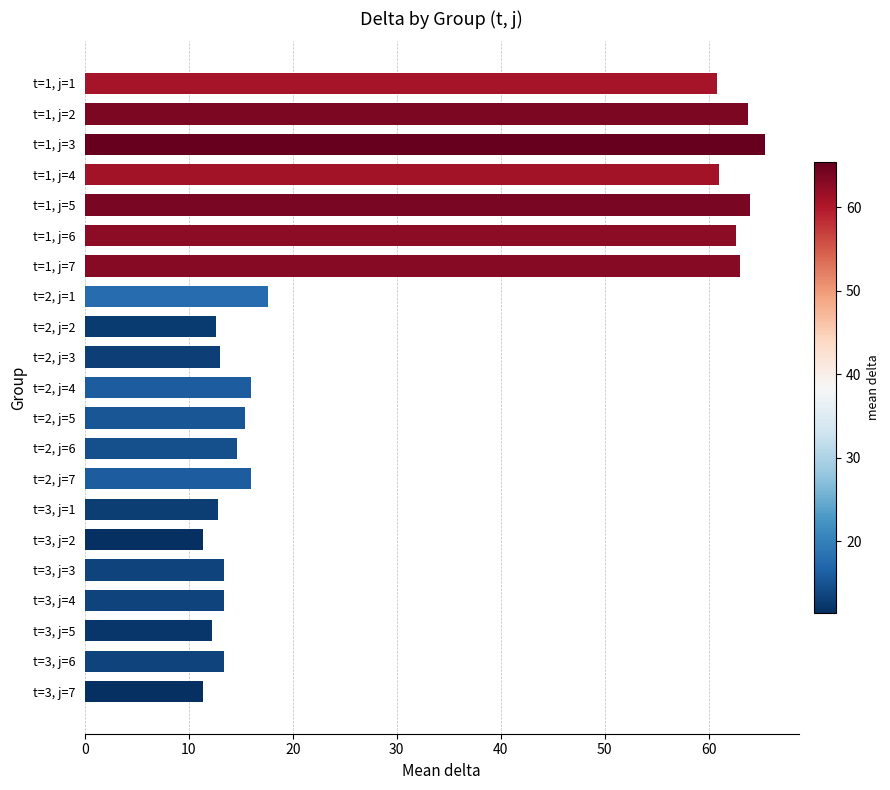

Between t=1, j=1 and t=2, j=3, which is larger?

t=1, j=1